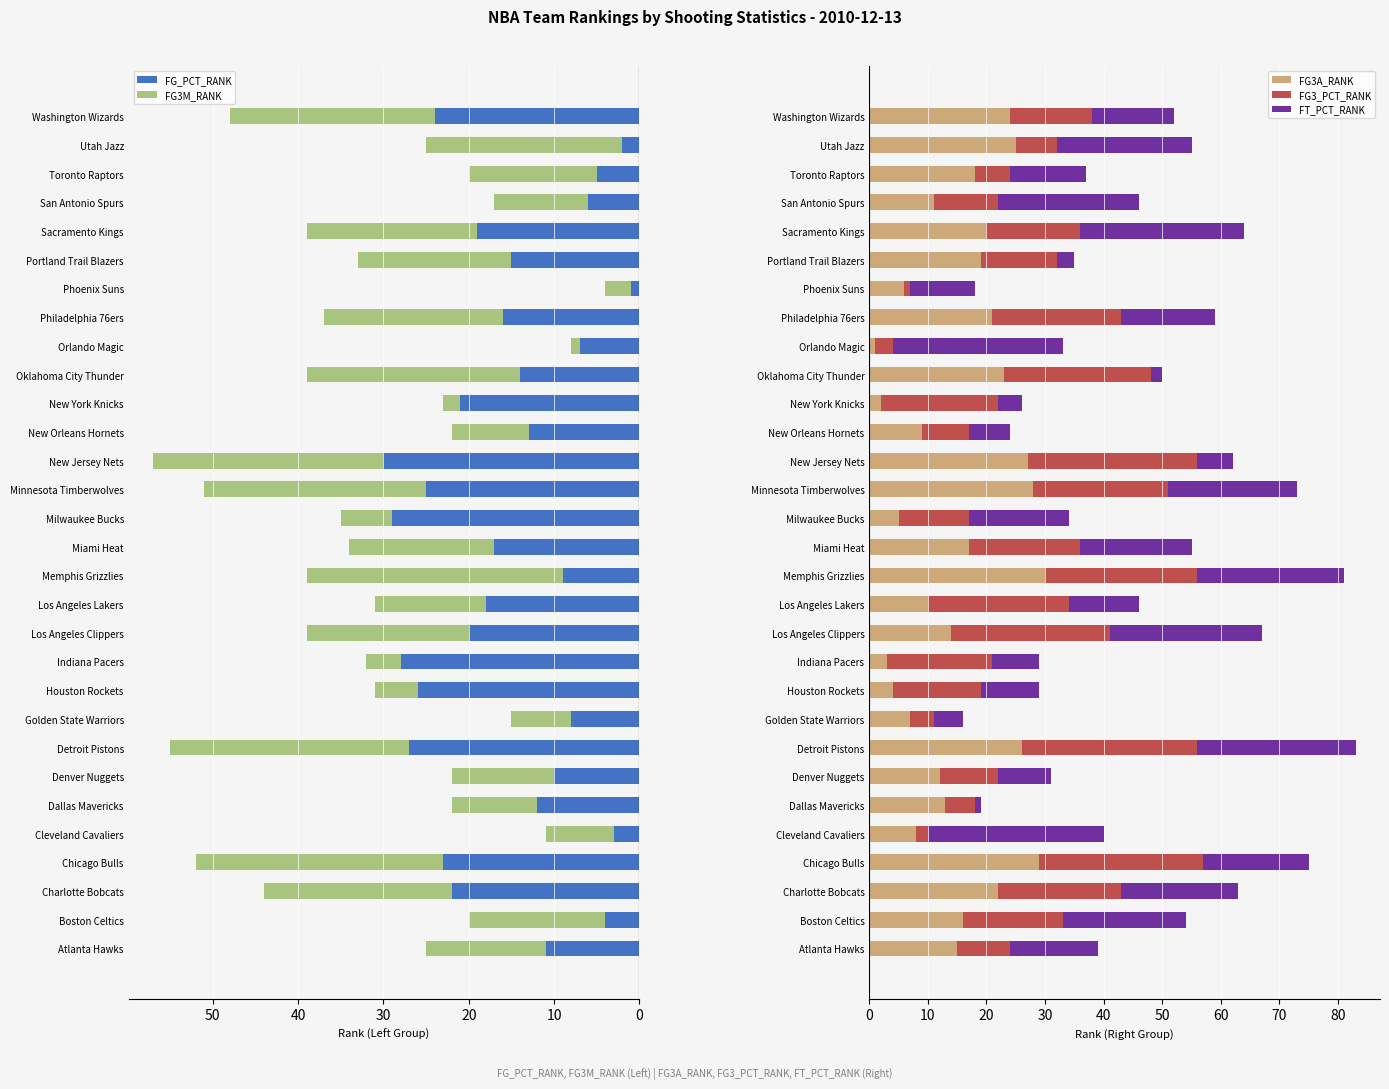

True or false: FG_PCT_RANK has a value of 4 at Orlando Magic.

False